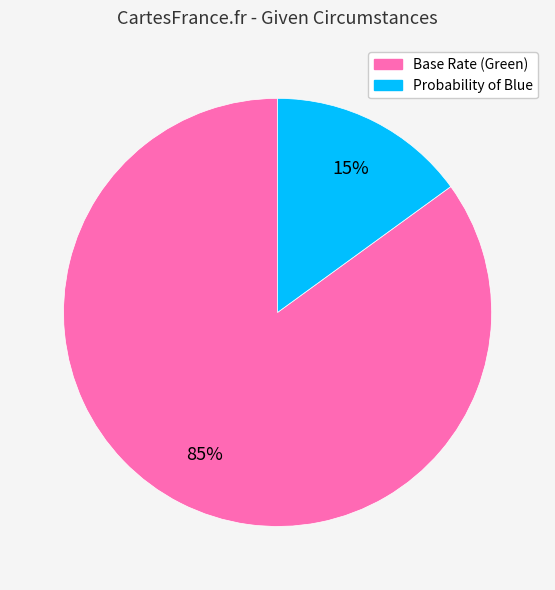

Which slice is the largest?

Base Rate (Green)